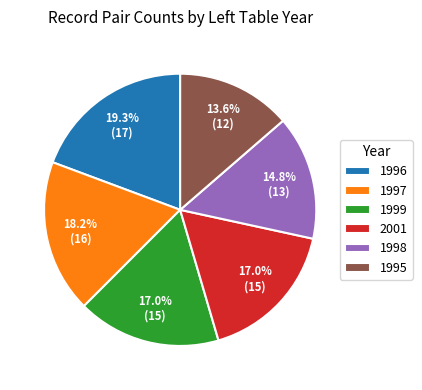

Is there any slice that represents more than half of the pie?

No